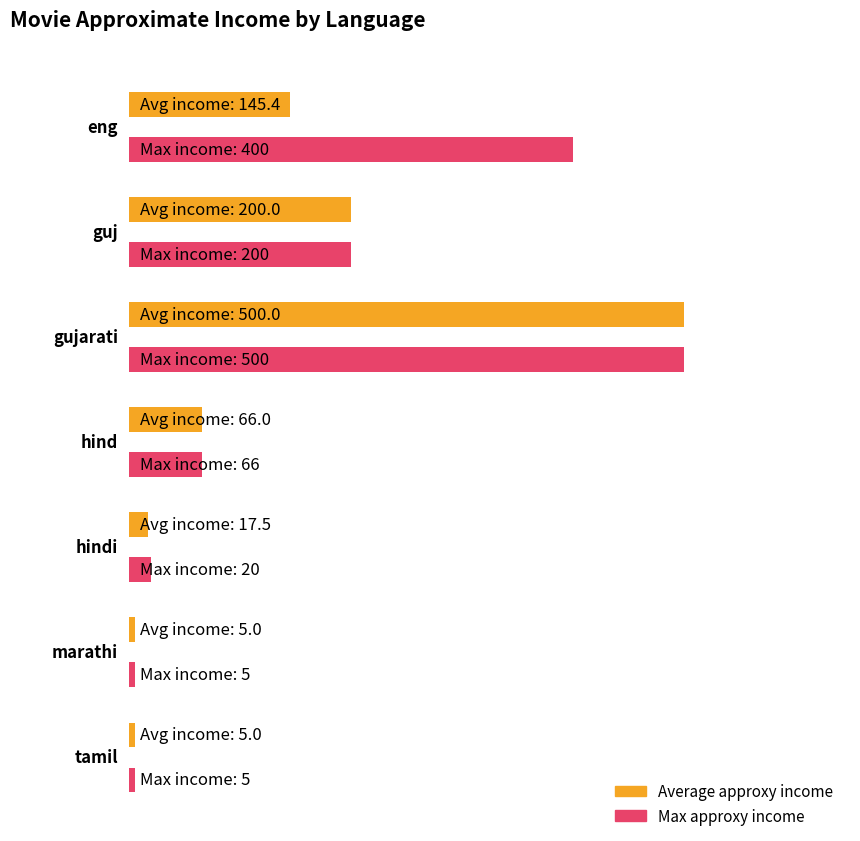

What is the greatest value displayed?

500